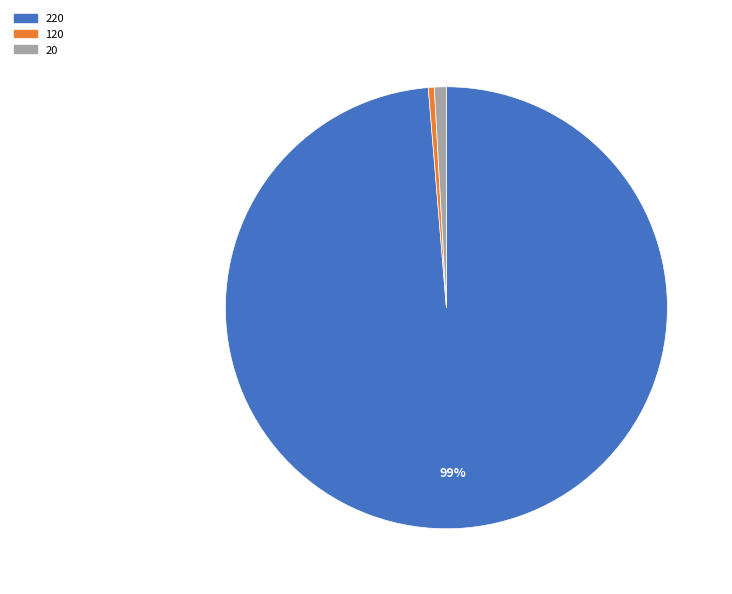

The 20 slice represents 11% of the pie. True or false?

False